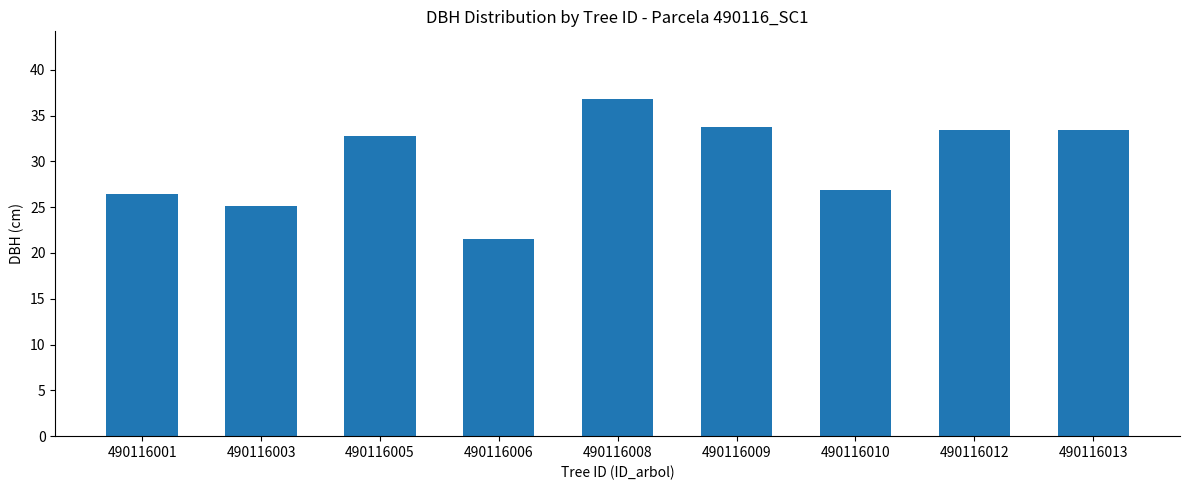

How many data points does each series have?

9